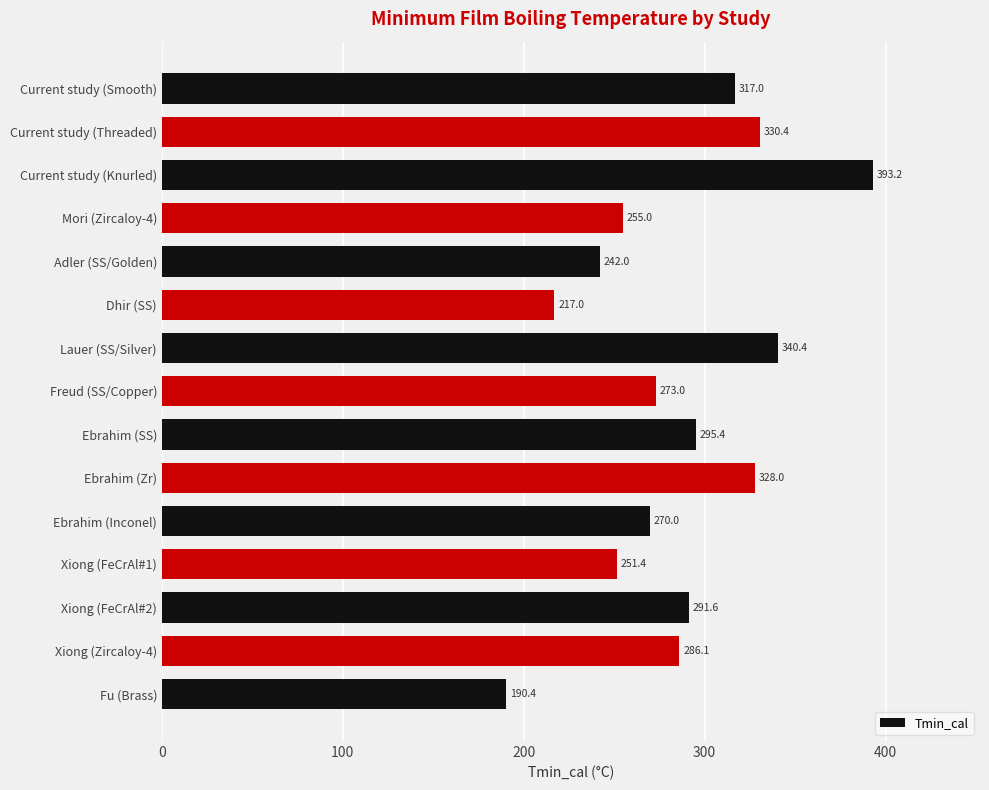

Where is the data nearest to the value 291?

Xiong (FeCrAl#2)